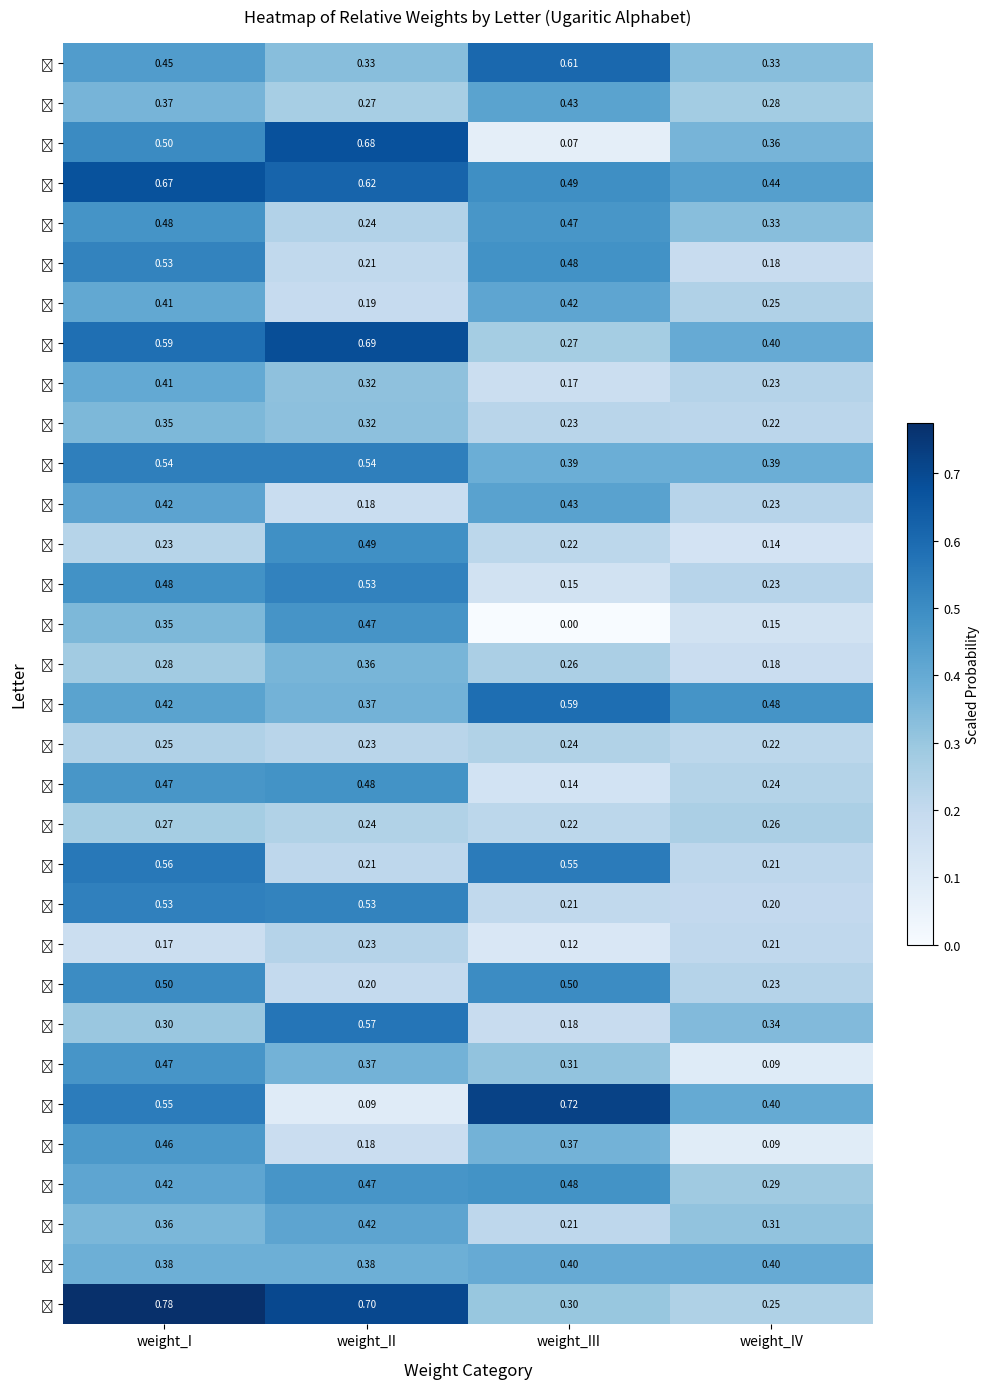

At which category is the sum across all series the highest?

weight_I